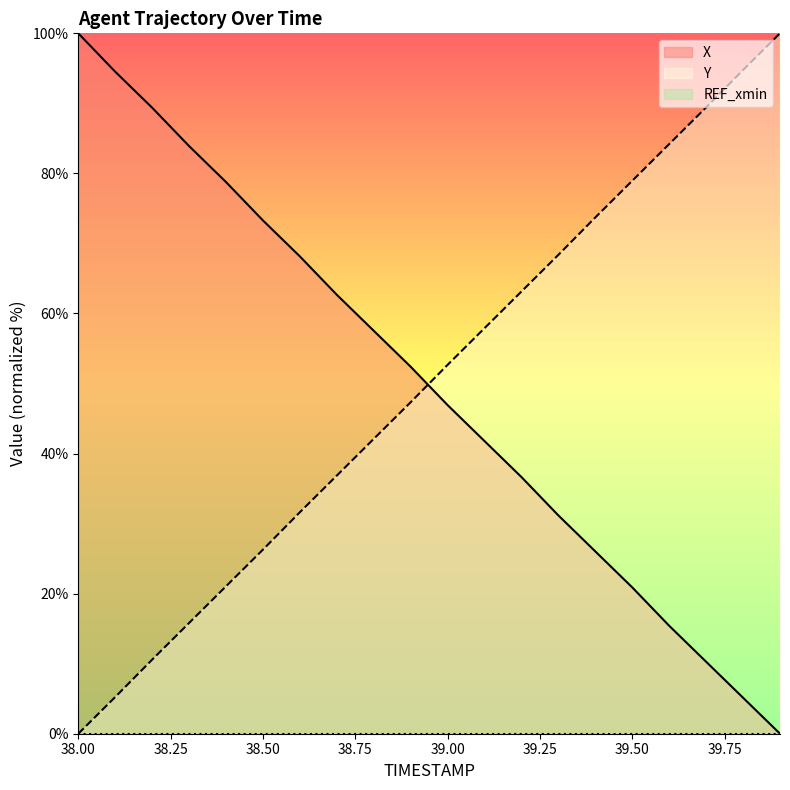

Which series has the widest spread of values?

X